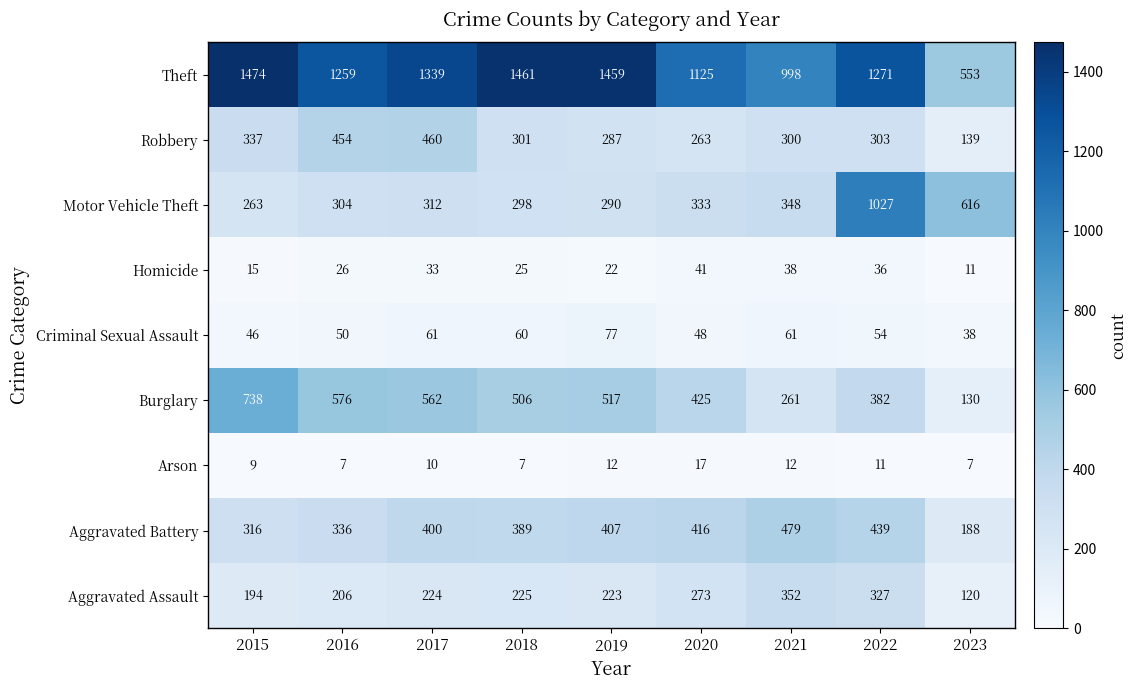

Which series has the widest spread of values?

Theft